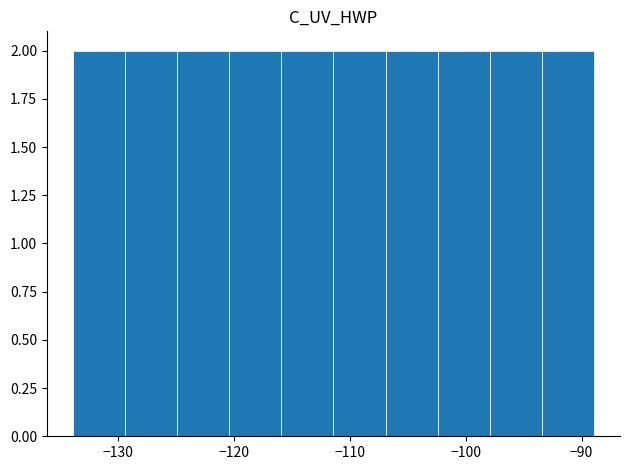

Reading left to right, list every bar in this chart as the range it spans on the x-axis followed by its height. Neither the bar edges nor the heights are printed on the chart, so give them approximately, as read against the axes.

-134 to -129: 2
-129 to -125: 2
-125 to -120: 2
-120 to -116: 2
-116 to -111: 2
-111 to -107: 2
-107 to -102: 2
-102 to -98: 2
-98 to -93: 2
-93 to -89: 2